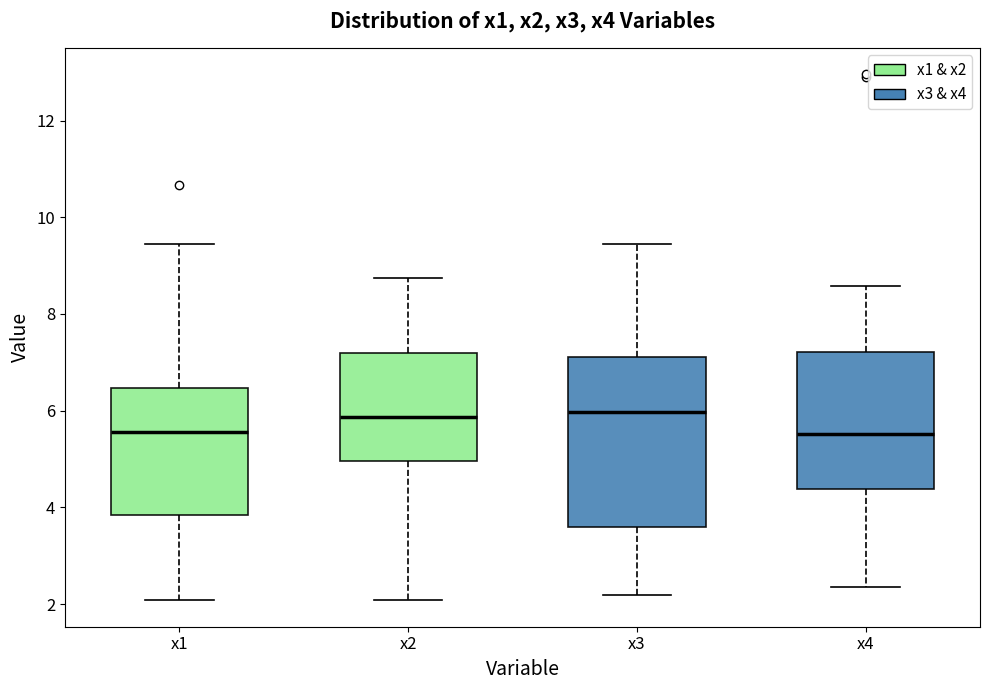

Reading left to right, read every box against the y-axis: the position of its median line, the range the box covers, and the ends of its whiskers. The values are not printed on the chart, so give them approximately, as read against the axis.

x1: median 5.6, box 3.8 to 6.4, whiskers 2.0 to 9.4
x2: median 5.8, box 5.0 to 7.2, whiskers 2.0 to 8.8
x3: median 6.0, box 3.6 to 7.2, whiskers 2.2 to 9.4
x4: median 5.6, box 4.4 to 7.2, whiskers 2.4 to 8.6